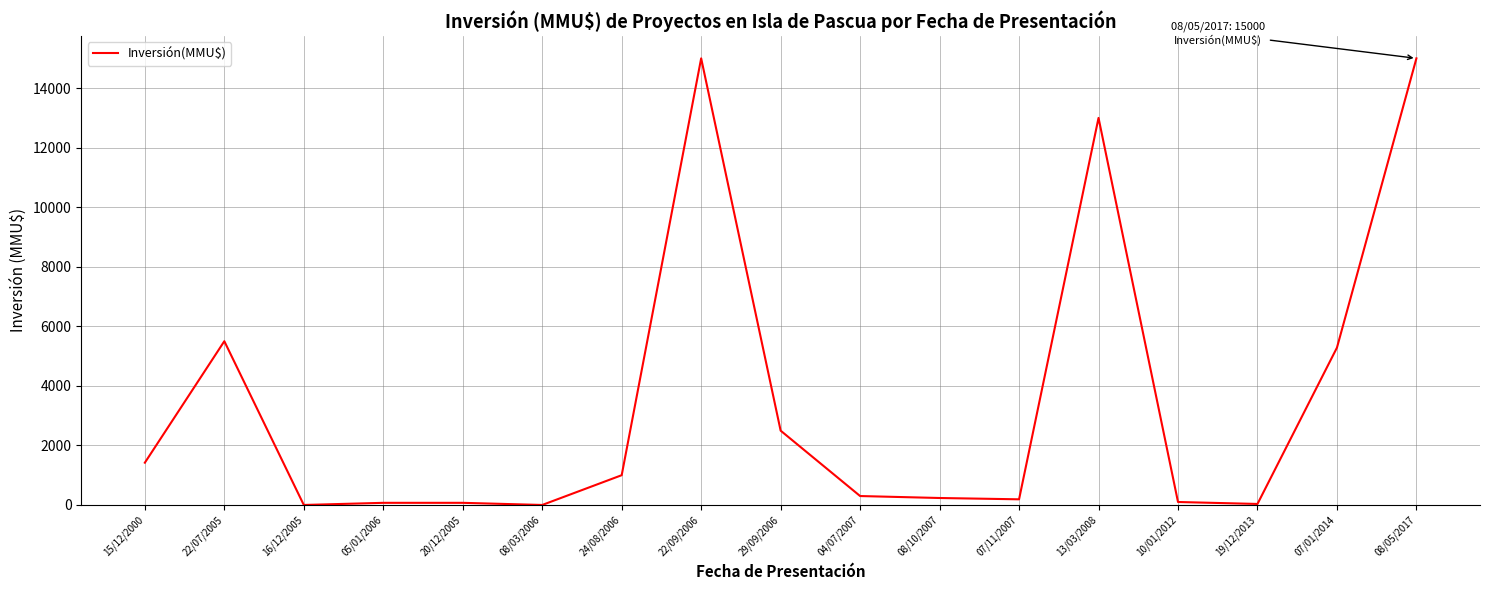

Read the value at 08/05/2017.

15000